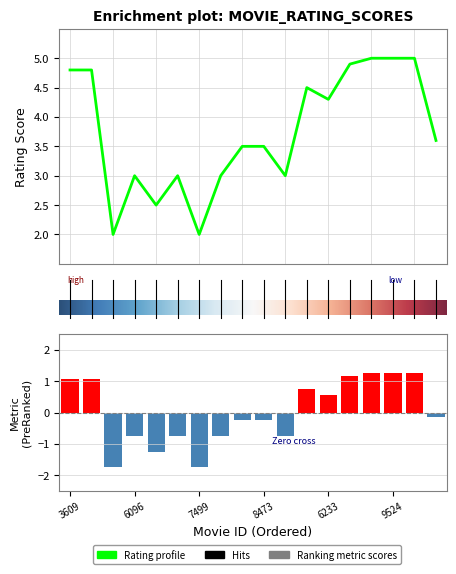

What is the difference between the values at 8756 and 9748?

1.4